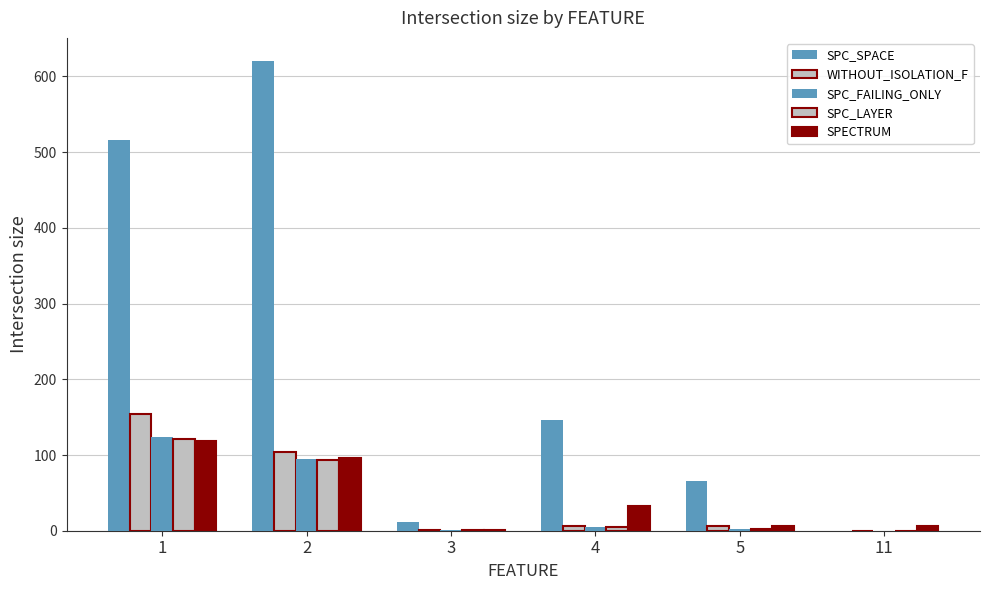

Reading left to right, extract all data points from this chart.

SPC_SPACE: 516	620	11	146	66	0
WITHOUT_ISOLATION_F: 154	104	1	6	6	0
SPC_FAILING_ONLY: 124	95	1	5	2	0
SPC_LAYER: 121	94	1	5	2	0
SPECTRUM: 119	96	1	32	6	6